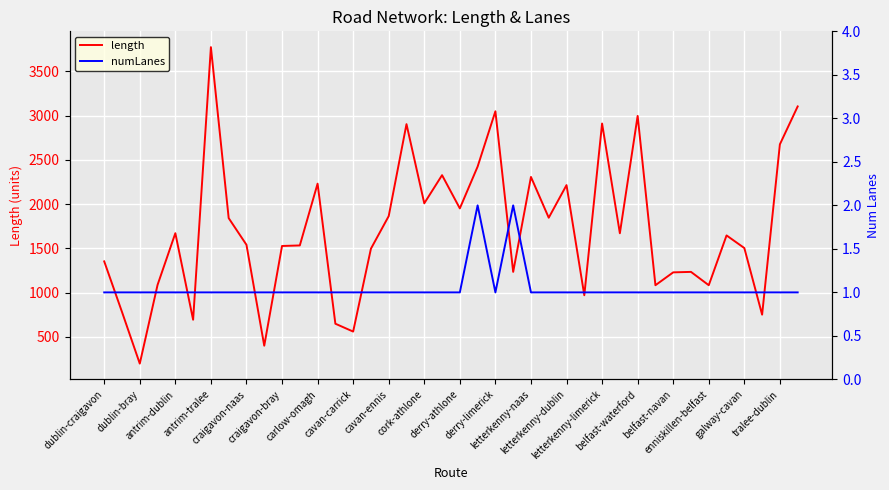

Which series has the largest range (max minus min)?

length